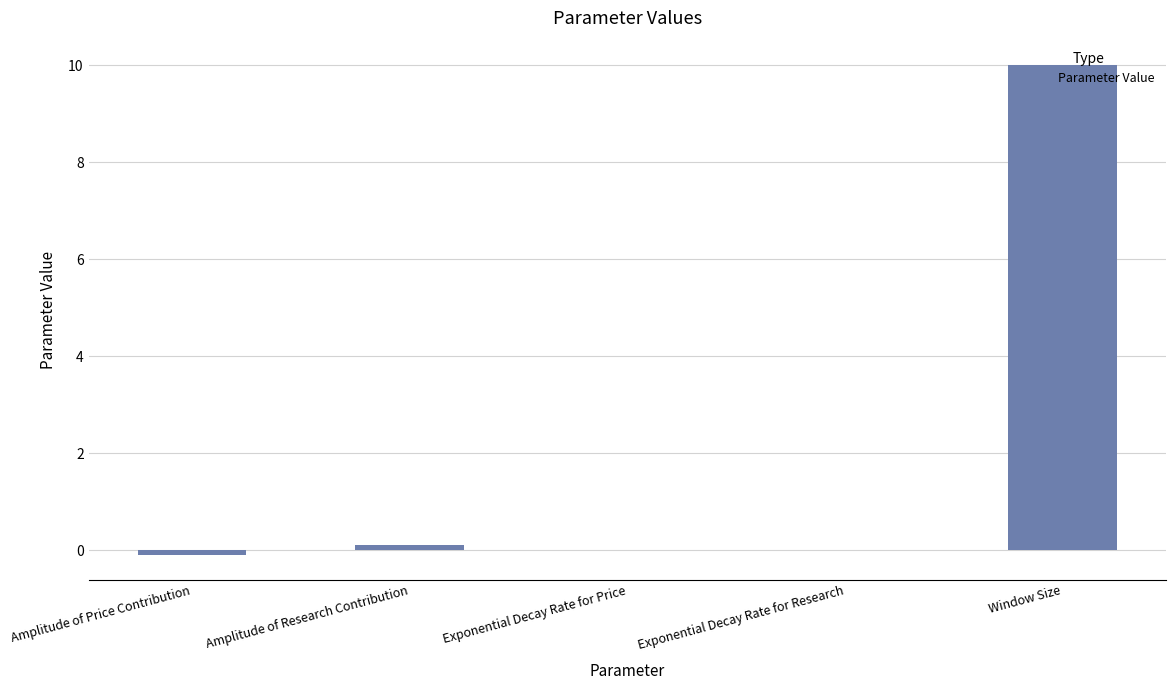

Which has a higher value, Exponential Decay Rate for Price or Window Size?

Window Size